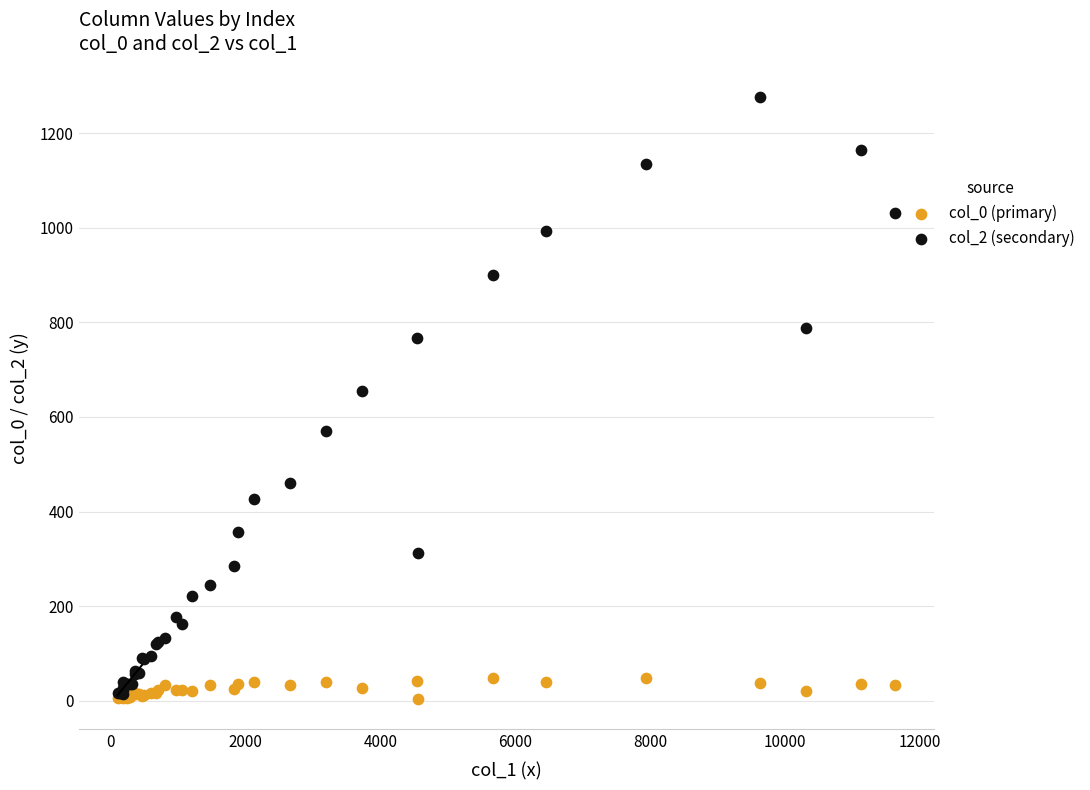

Across all series, what Y value is closest to 640?

656